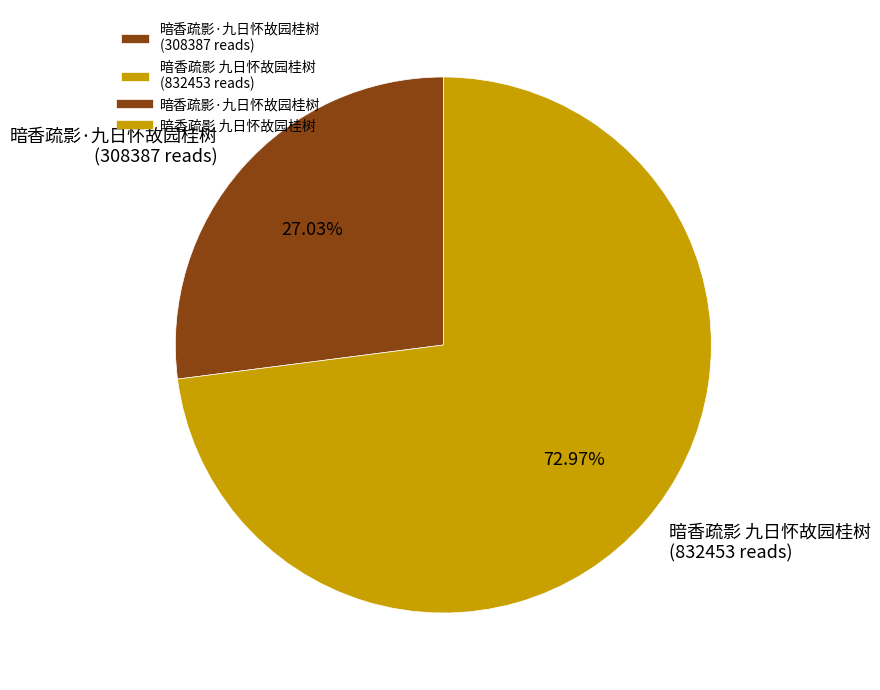

Do 暗香疏影·九日怀故园桂树 and 暗香疏影 九日怀故园桂树 together represent more than half of the pie?

Yes